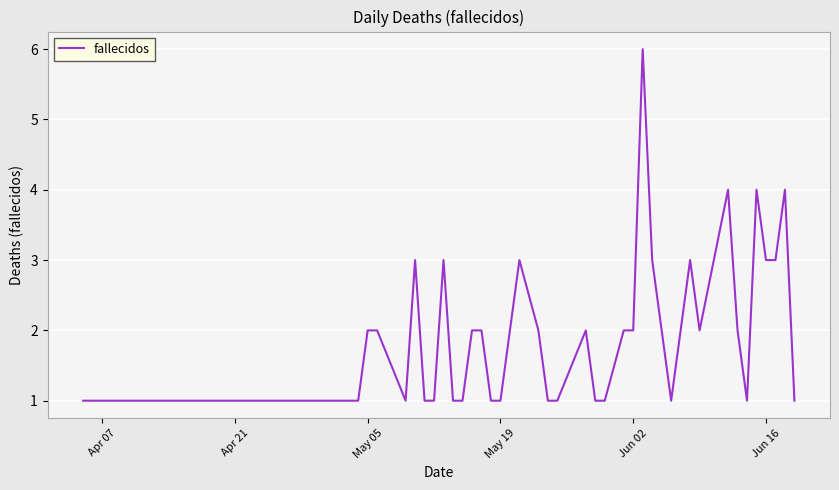

True or false: the data has more than 0 interior local peaks.

True